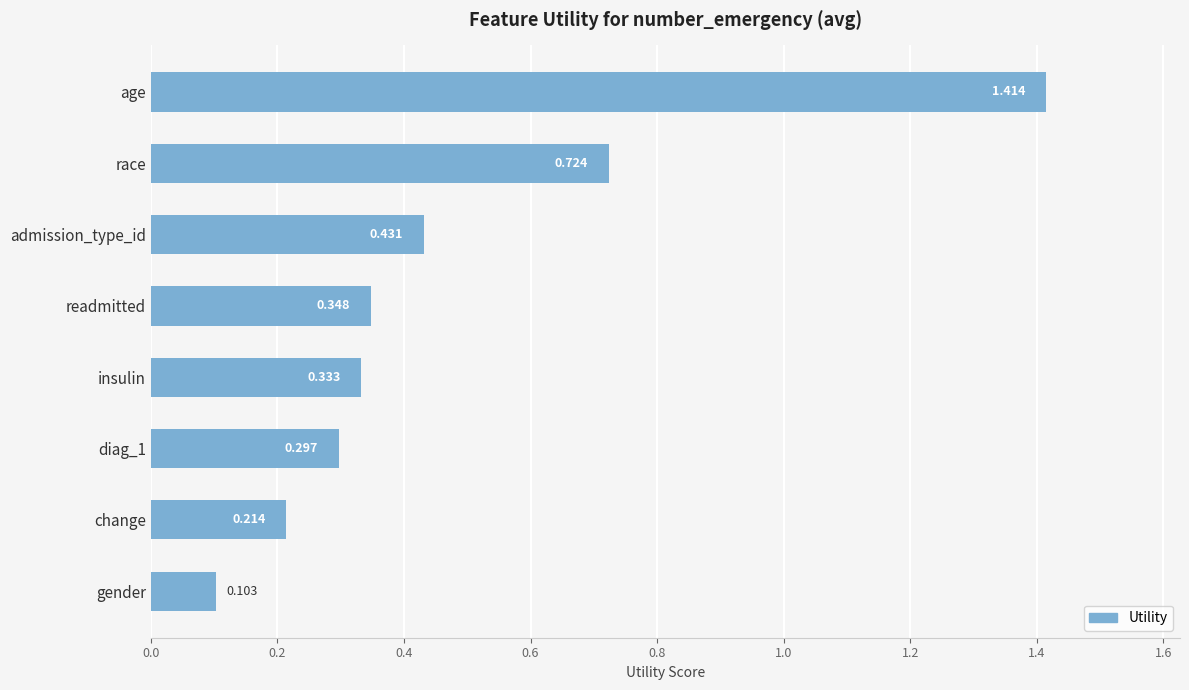

Does the chart contain stacked bars?

No